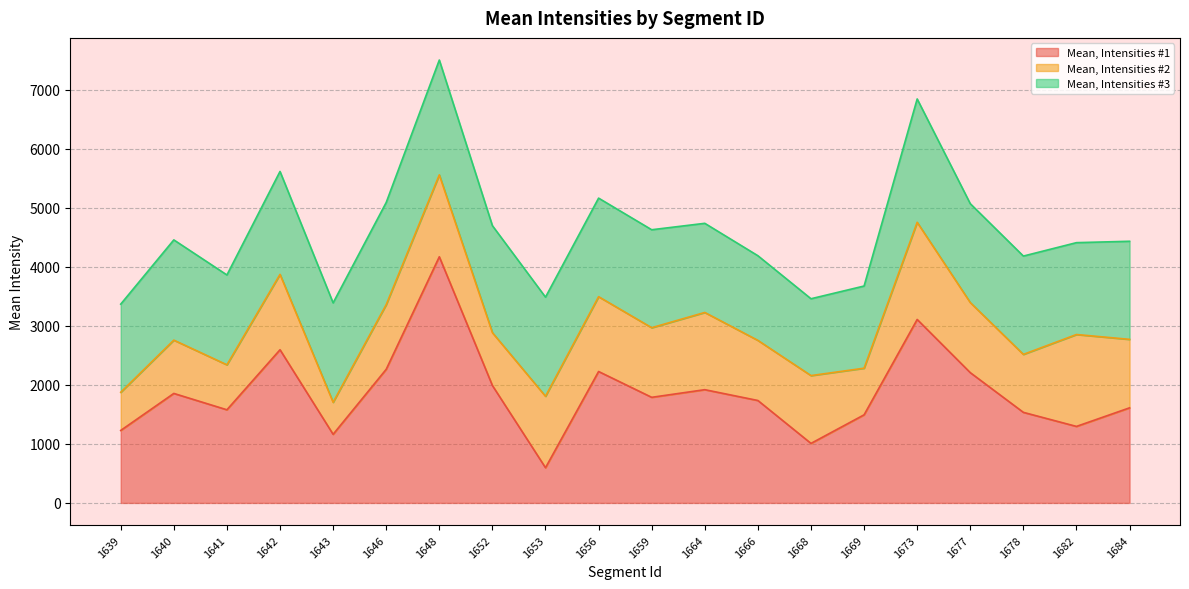

Reading left to right, list all the values displayed in this chart.

Mean, Intensities #1: 1227.6	1854.6	1577.5	2594.7	1162.0	2263.3	4169.6	1988.6	596.0	2226.1	1788.7	1918.1	1734.9	1008.2	1492.2	3107.6	2206.7	1534.0	1295.8	1610.6
Mean, Intensities #2: 646.6	902.8	761.9	1276.6	542.5	1095.7	1387.2	895.1	1210.5	1267.5	1179.1	1308.0	1018.3	1148.7	789.6	1645.9	1187.3	981.8	1556.7	1159.8
Mean, Intensities #3: 1493.0	1698.0	1521.9	1743.3	1684.0	1730.0	1945.2	1812.5	1679.1	1669.4	1659.5	1510.0	1434.0	1301.6	1392.1	2089.2	1674.7	1665.5	1556.1	1661.5